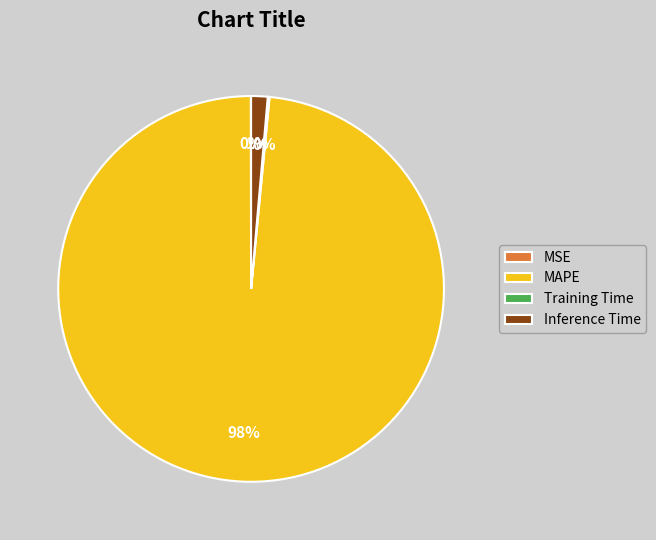

Is there any slice that represents more than half of the pie?

Yes